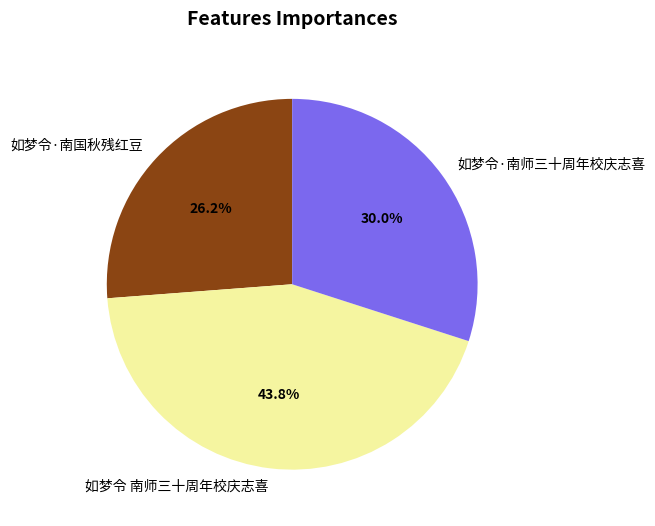

To the nearest percent, what is the average slice percentage?

33%